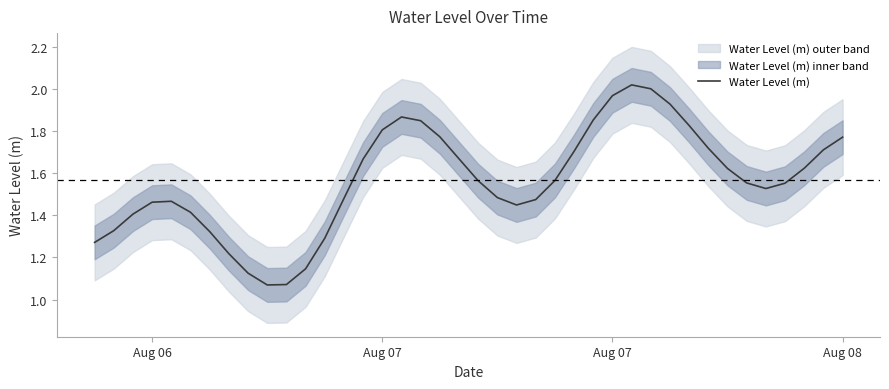

True or false: there are more than 1 points higher than both neighbors.

True